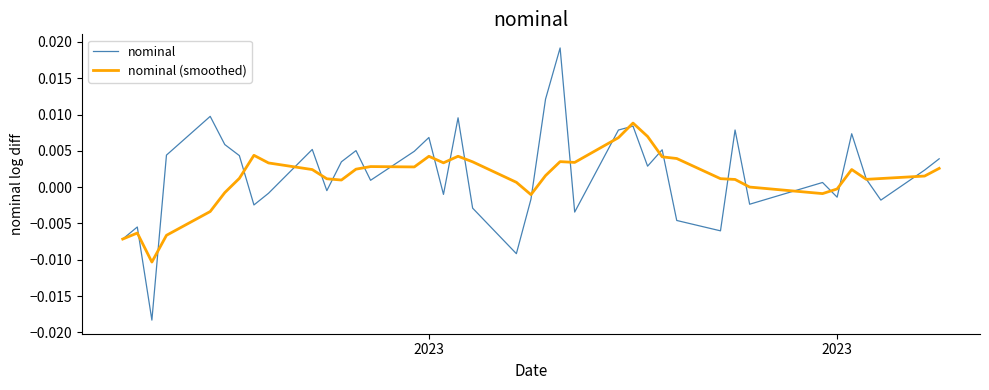

List the series in order of their peak value, lowest first.

nominal (smoothed), nominal